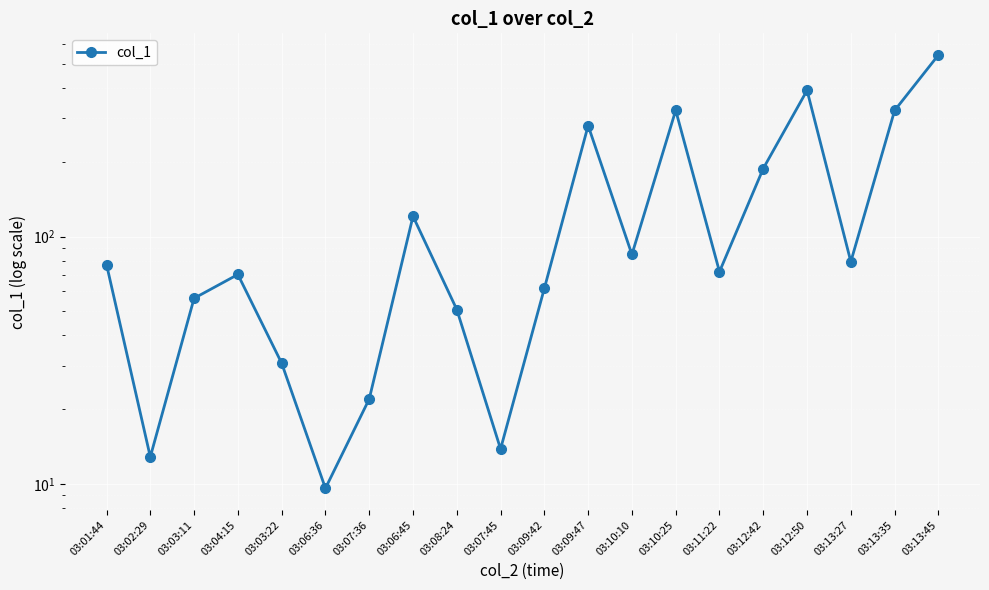

Which has a higher value, 03:13:27 or 03:07:45?

03:13:27